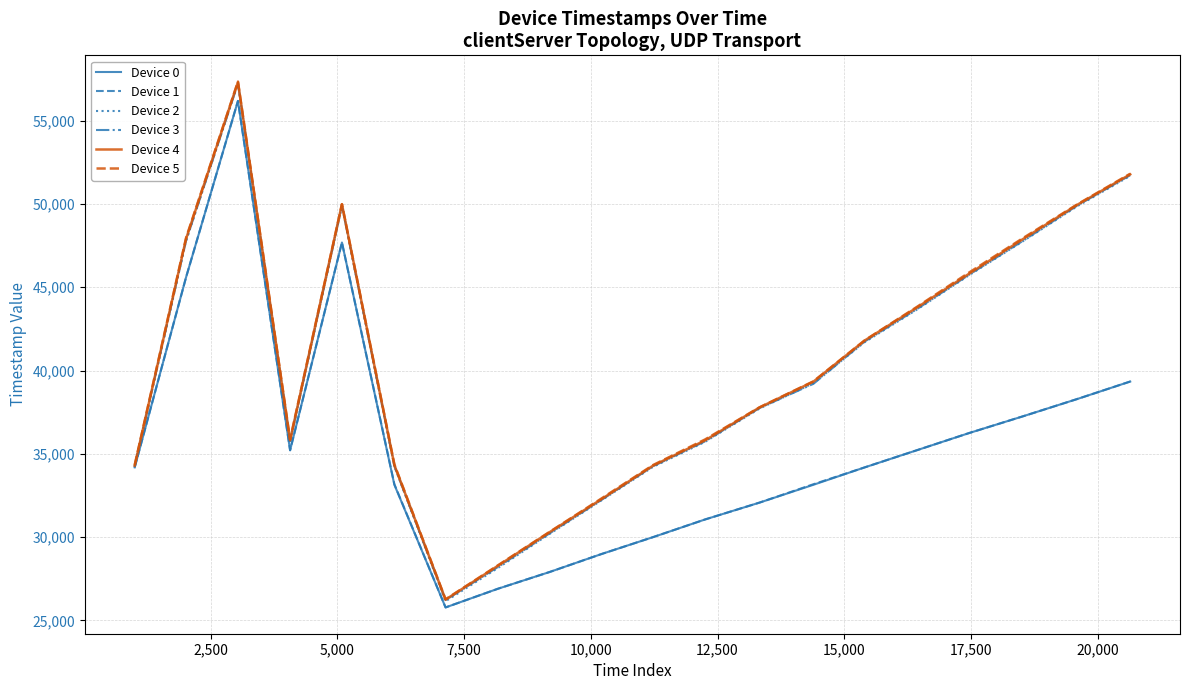

Which series has the widest spread of values?

Device 2